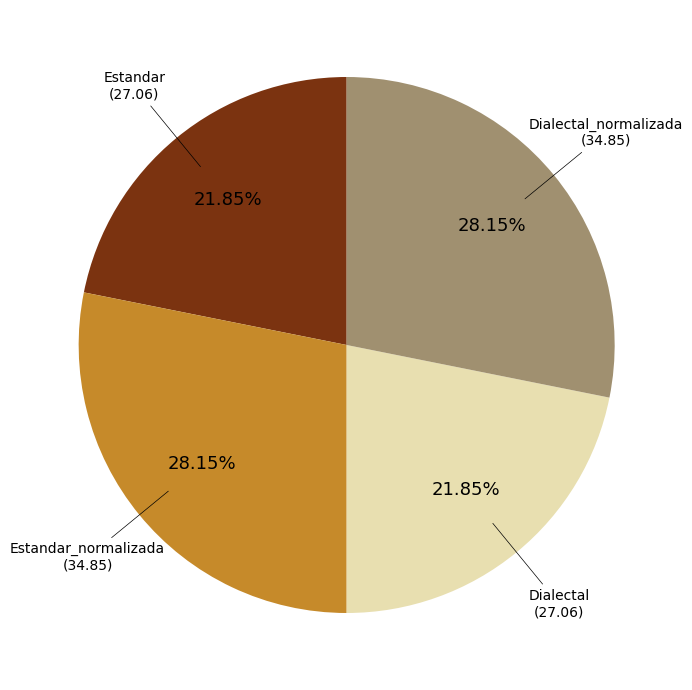

Is there a majority slice in this chart?

No